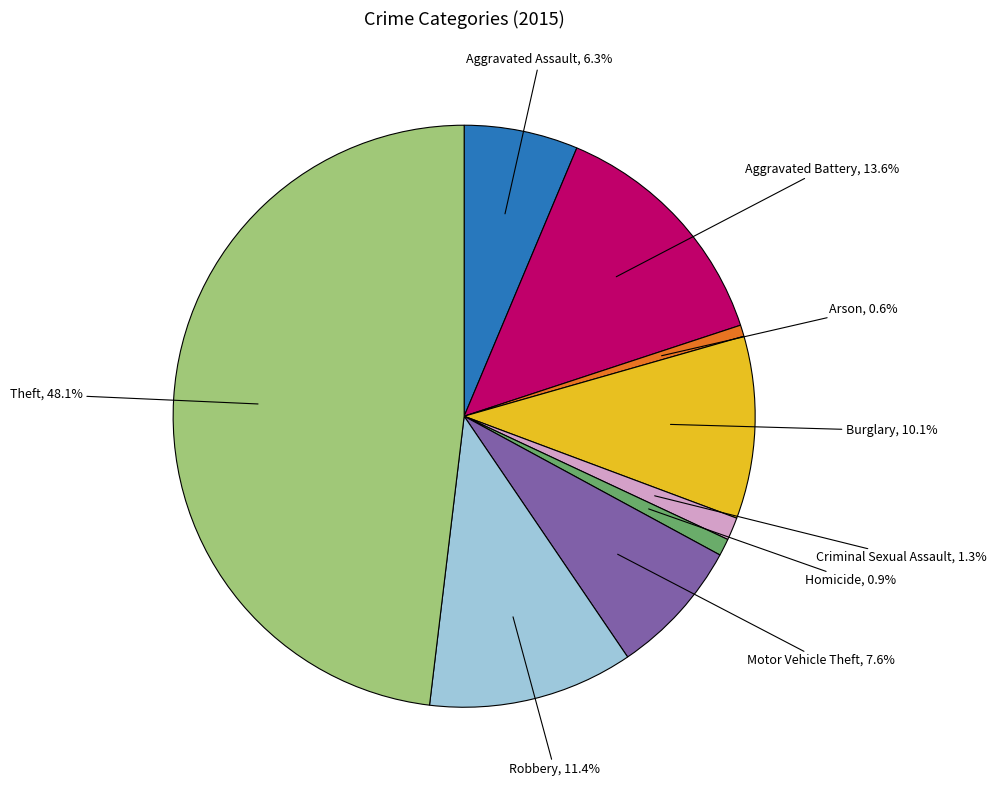

Is there a majority slice in this chart?

No